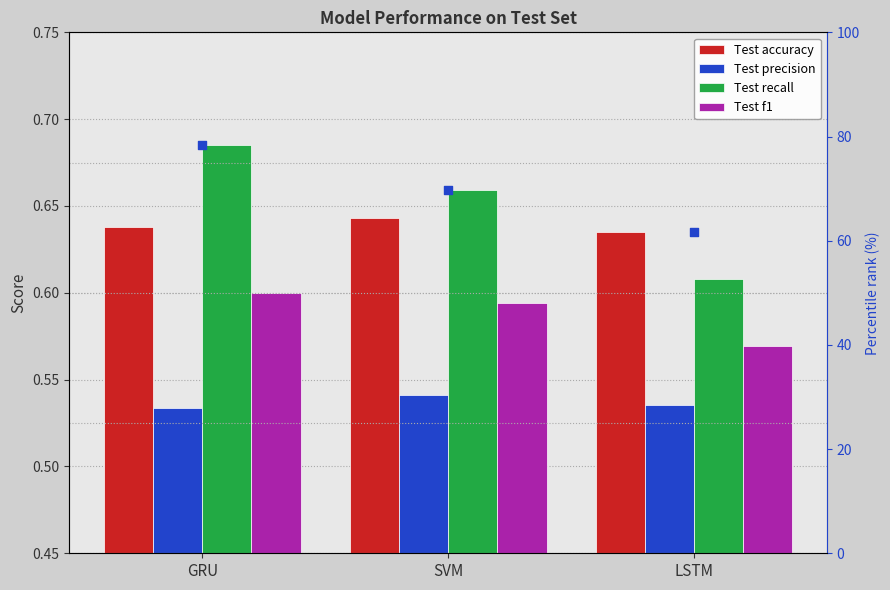

Which series has the widest spread of Y values?

percentile rank within the model group